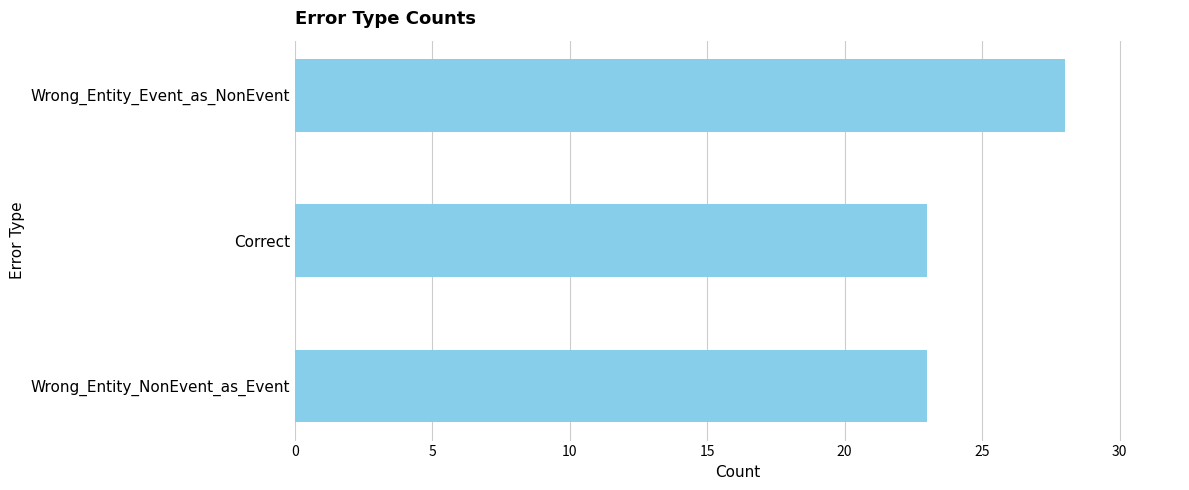

What is the value of the 3rd bar from the top?

23